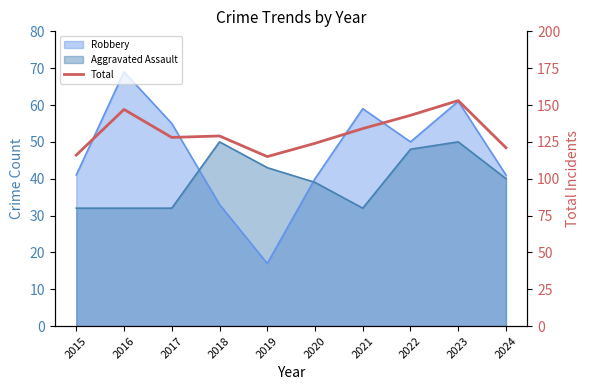

Between 2017 and 2023, which is larger?

2023